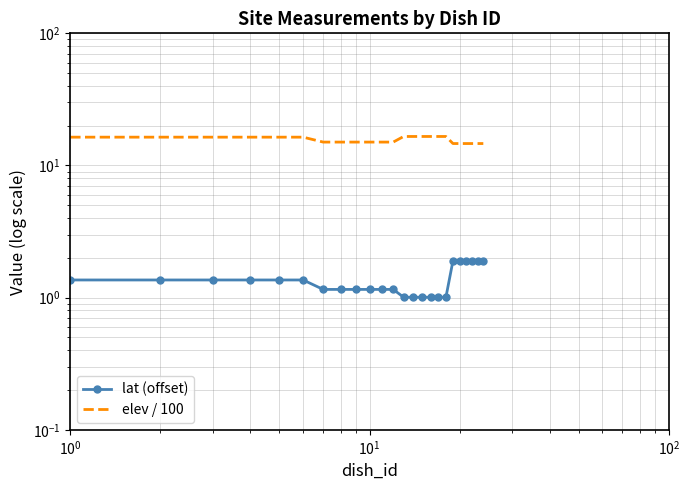

The elev / 100 series shows 28.4 at 17. True or false?

False